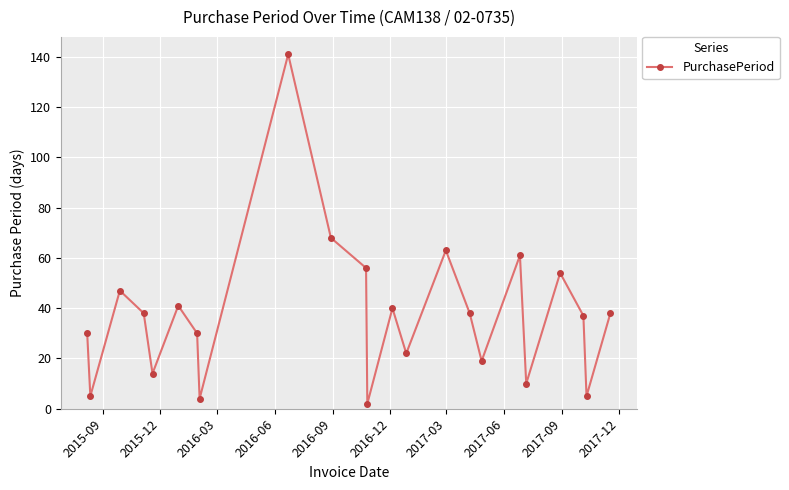

How many interior local peaks (higher than both neighbors) does the data have?

7